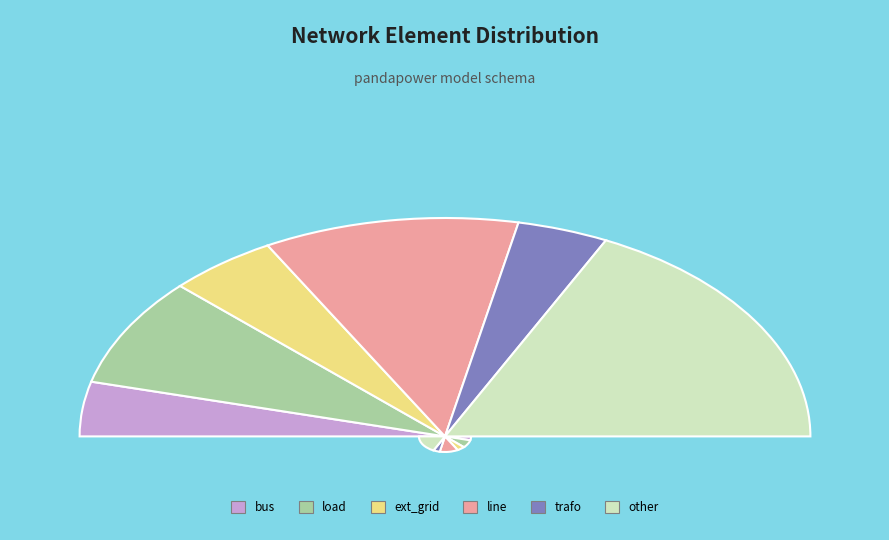

Which slice is the largest?

other